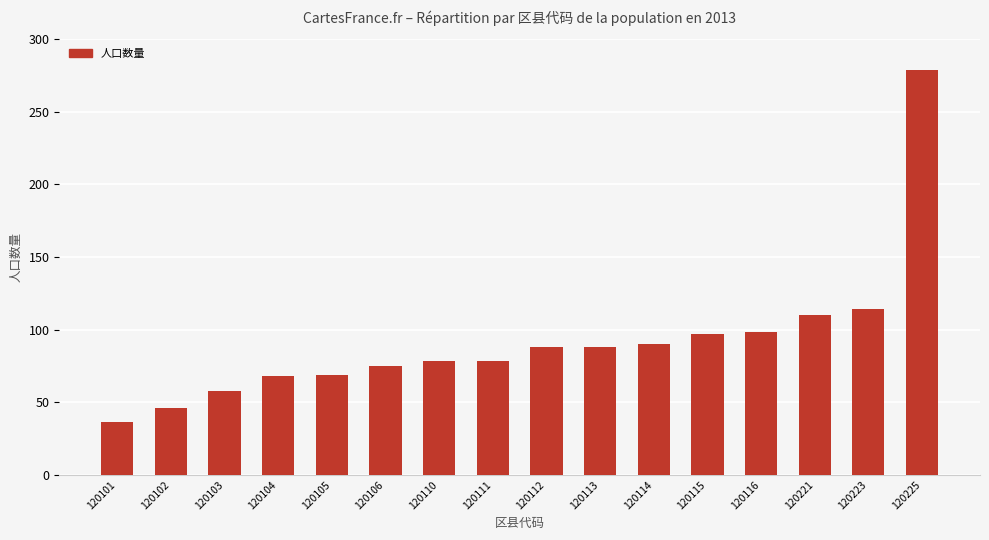

How many series are shown in this chart?

1